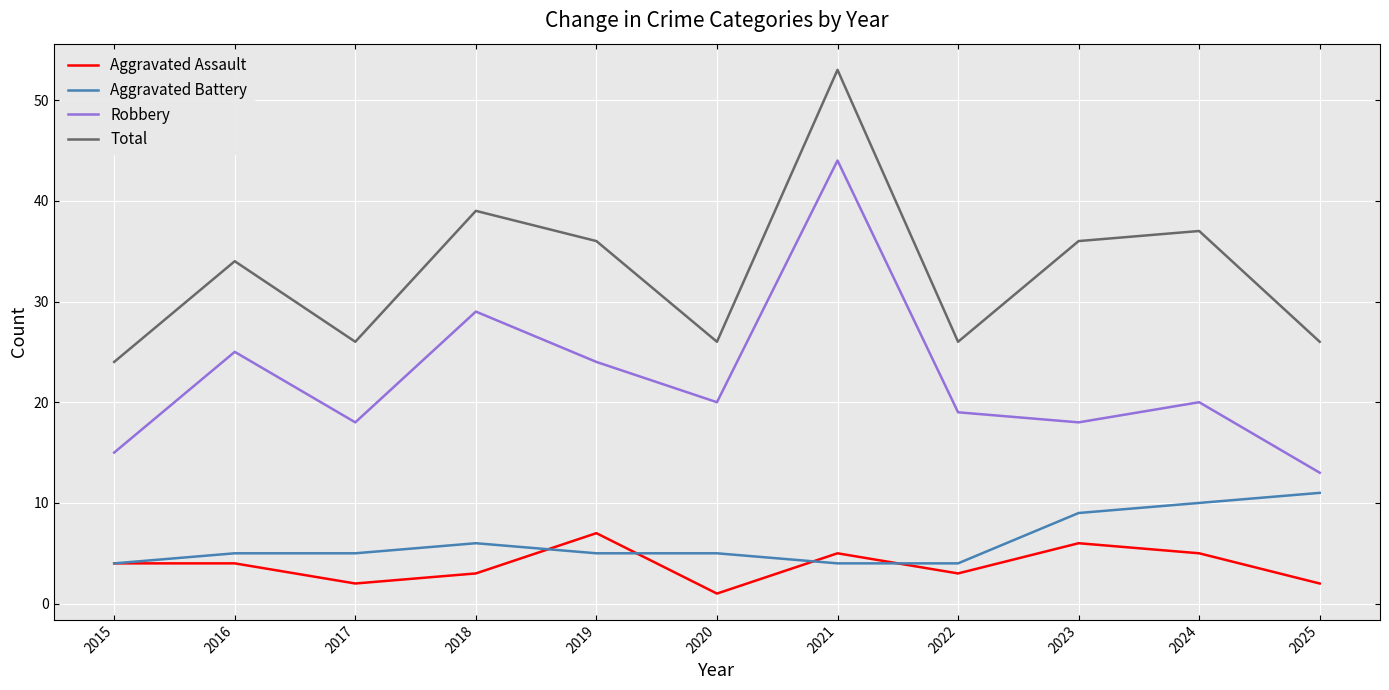

True or false: Robbery and Aggravated Assault cross at least once.

False